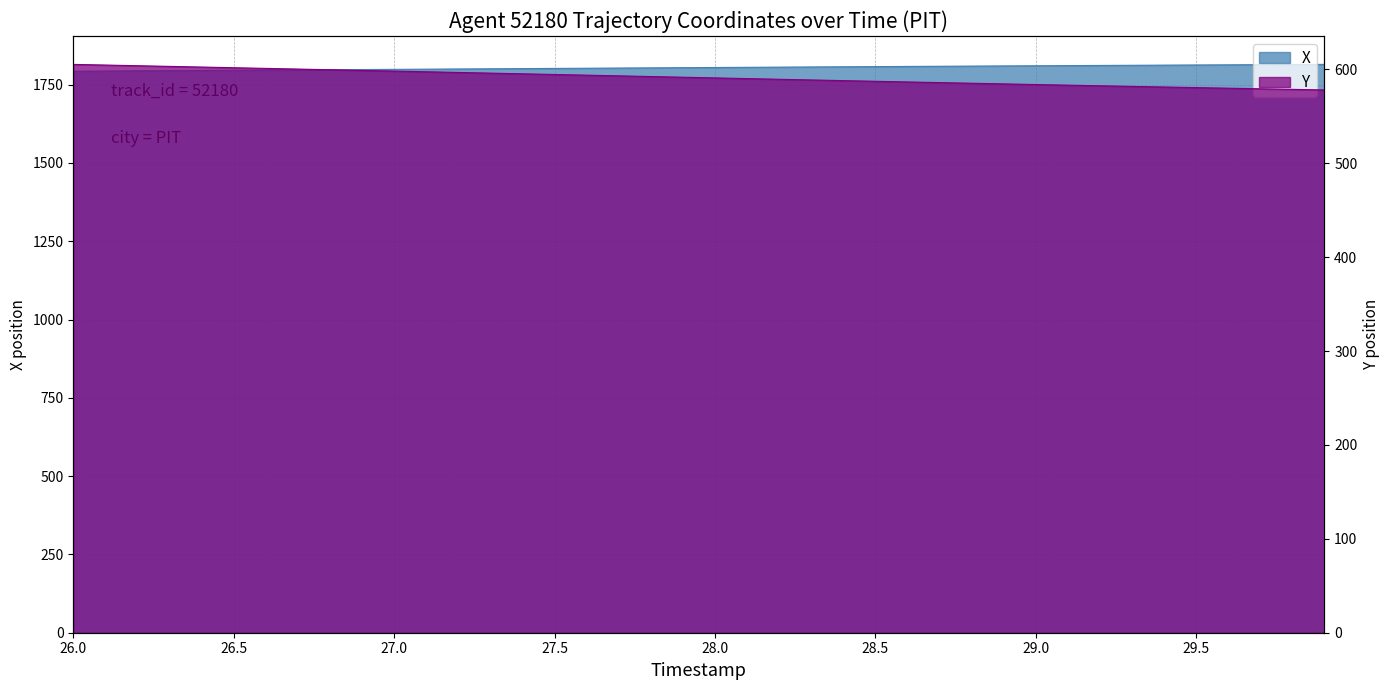

What is the highest value of the X series?

1814.8